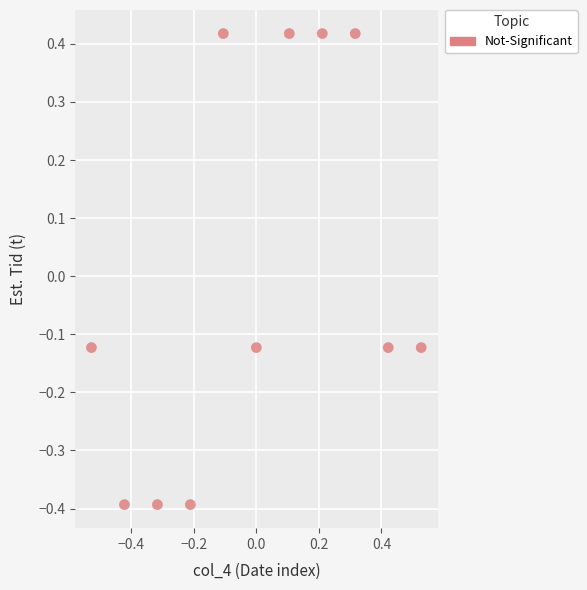

What is the range of X values (max minus min)?

1.1